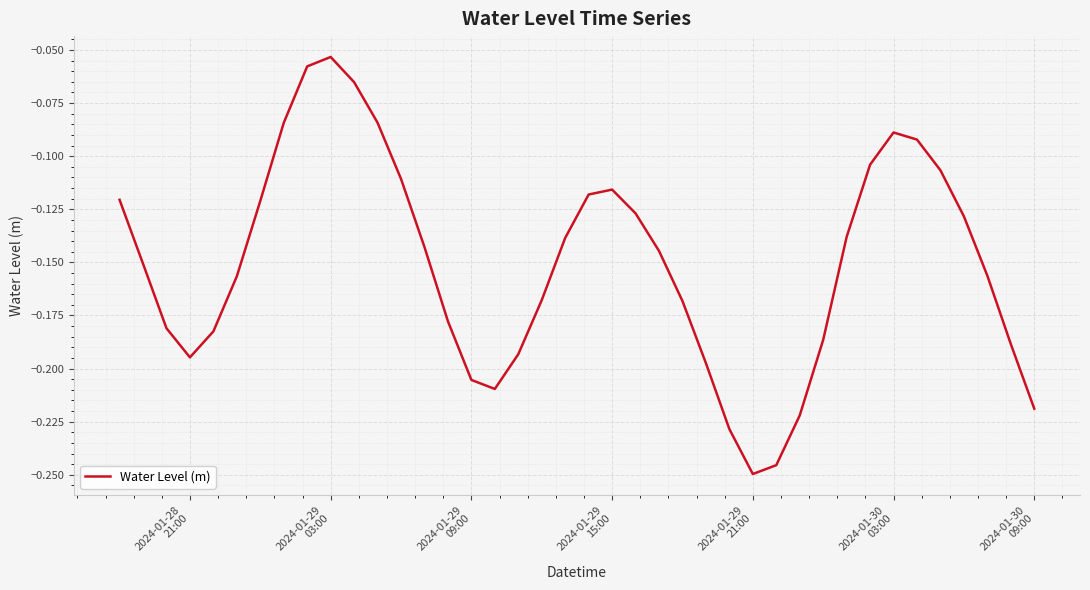

How many interior local valleys (lower than both neighbors) does the data have?

3